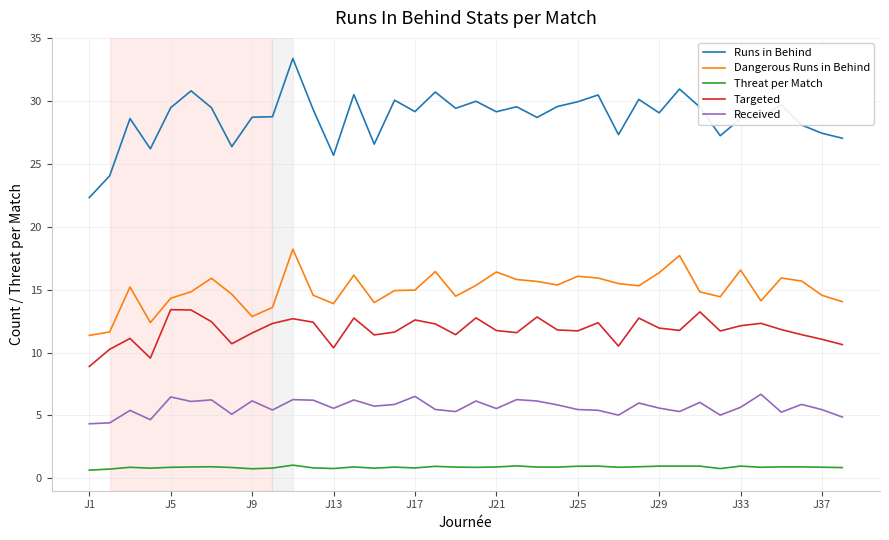

In Received, how many points are higher than both neighbors (excluding endpoints)?

13